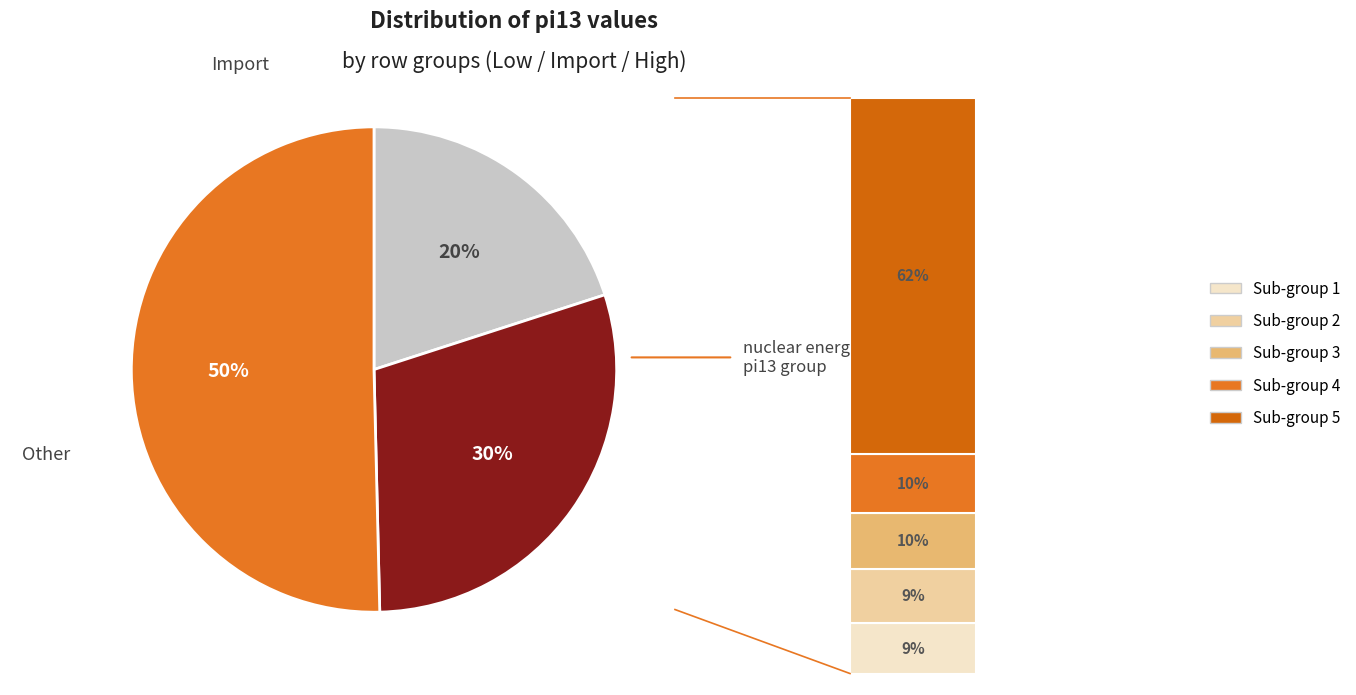

To the nearest percent, what is the average slice percentage?

33%